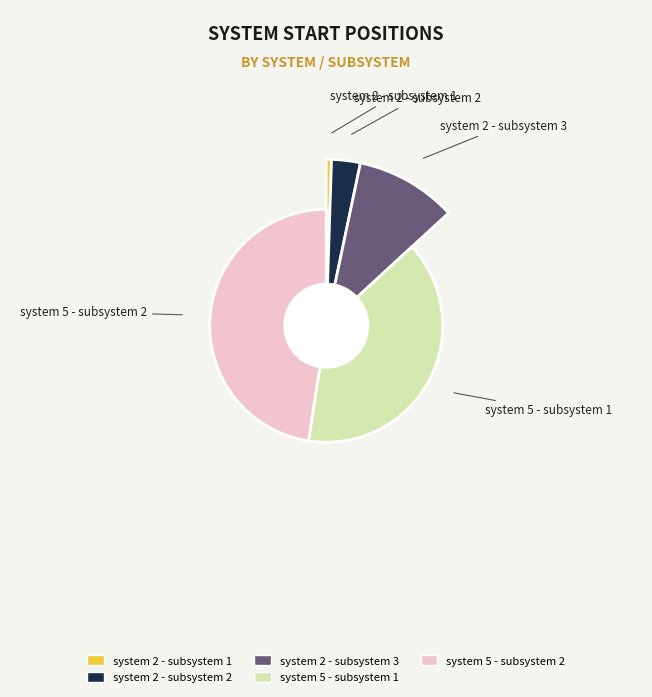

Does system 2 - subsystem 3 account for over 50% of the chart?

No